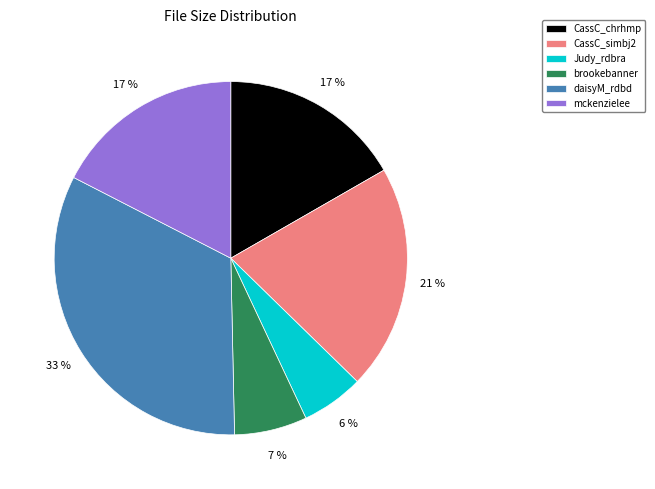

To the nearest percent, what is the difference between the largest and smallest slice percentages?

27%